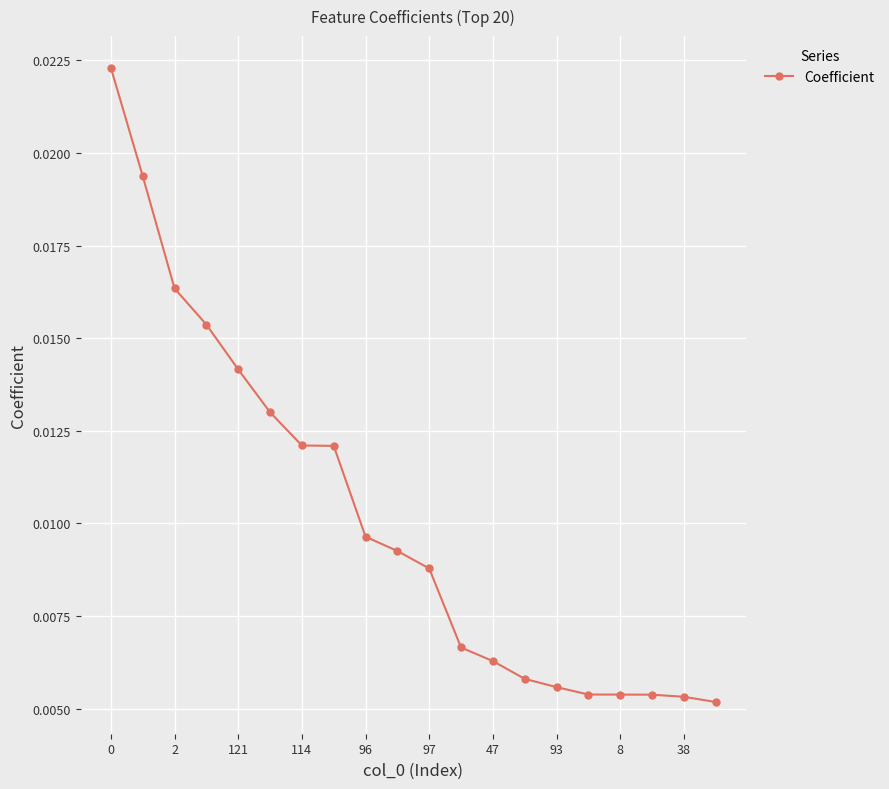

Count the values in the range 0 to 1.

20